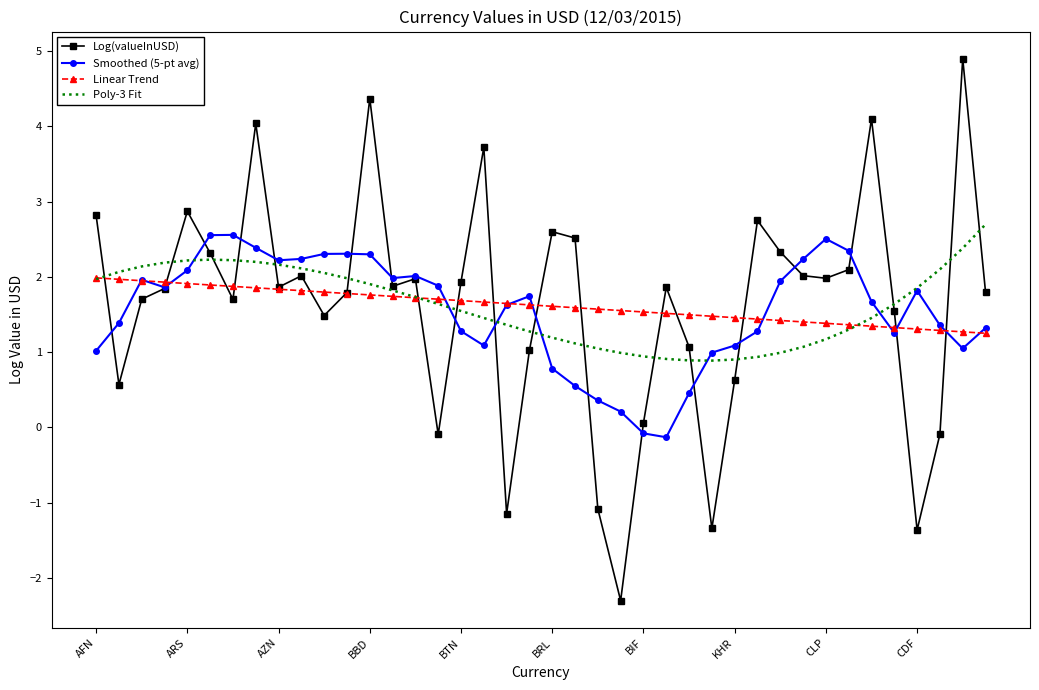

Rank the series by their maximum value, from highest to lowest.

Log(valueInUSD), Poly-3 Fit, Smoothed (5-pt avg), Linear Trend